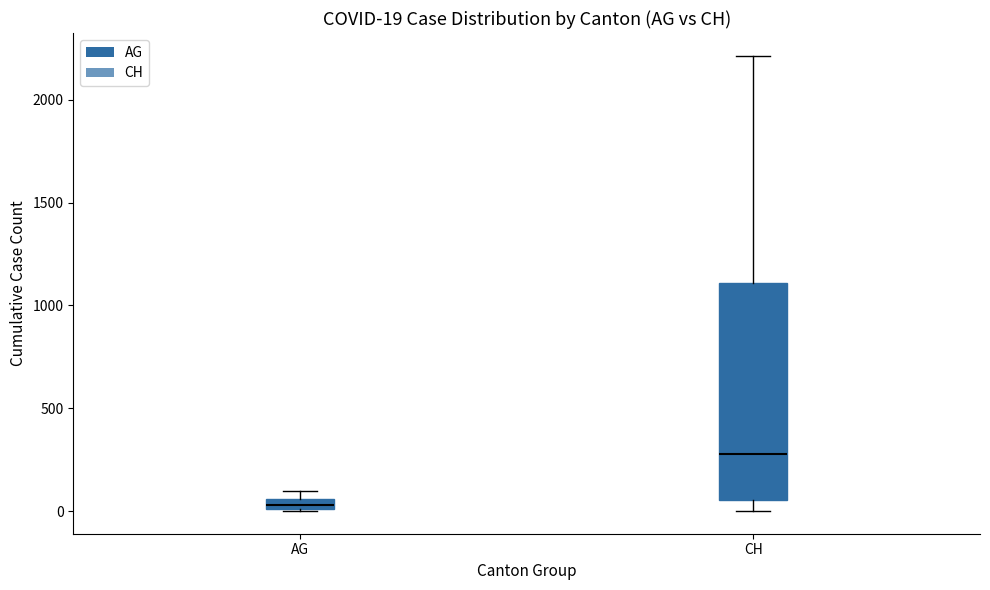

Which box is the tallest, from its lower edge to its upper edge?

CH